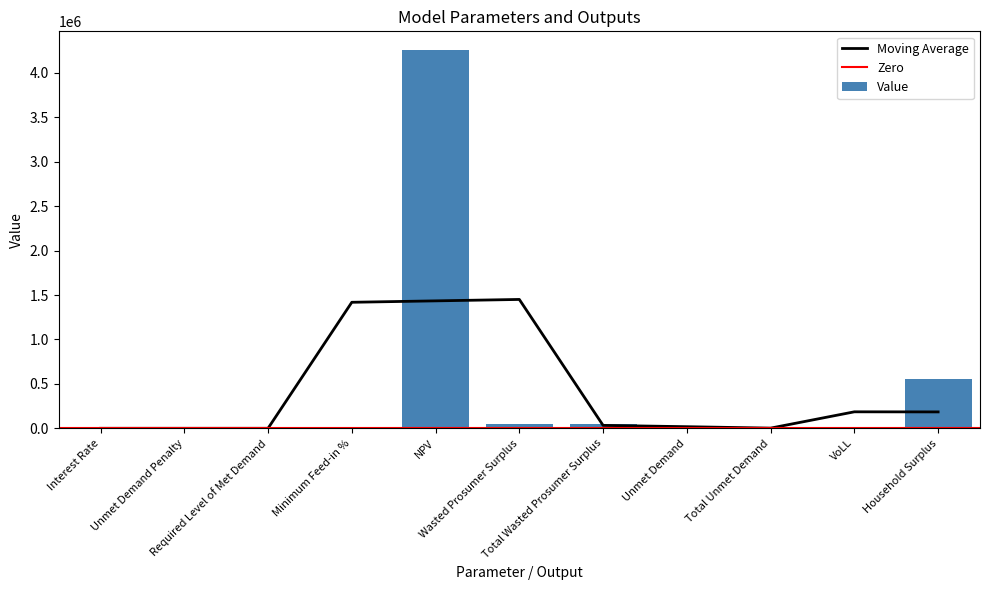

How many positive values are there?

9